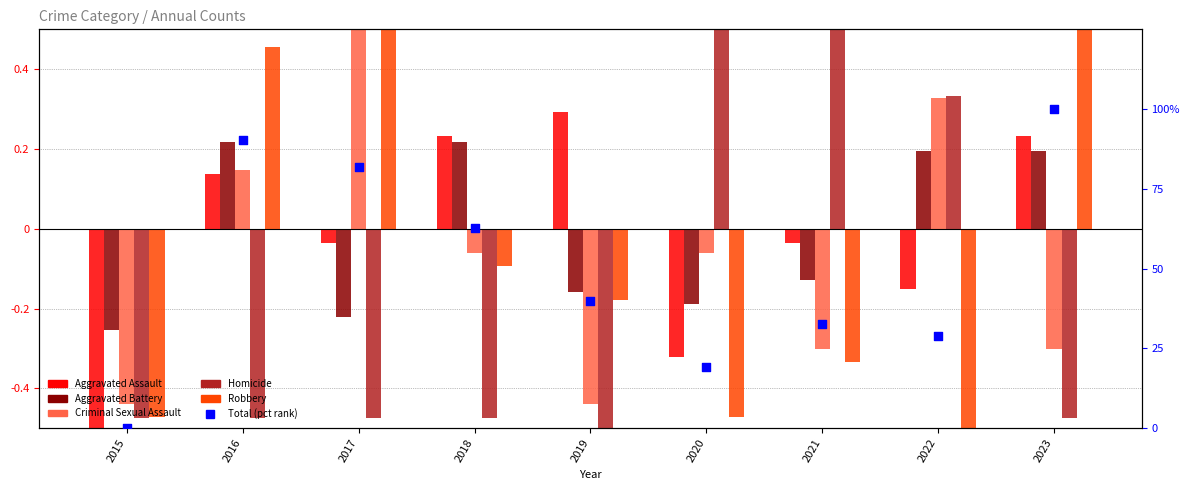

Which series has the largest total across all categories?

Total (pct rank)